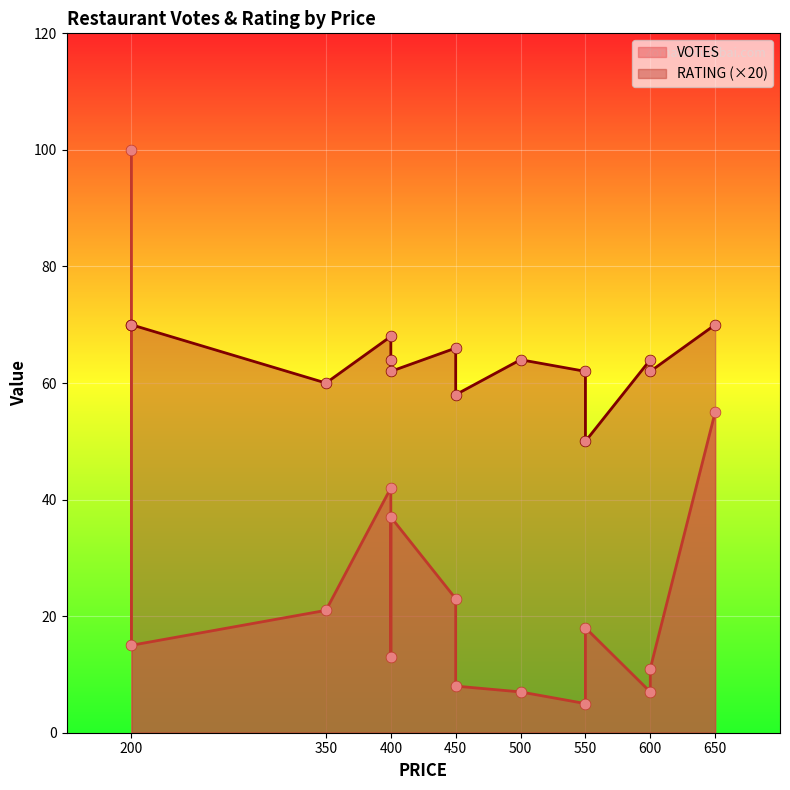

What are all the series names shown in the legend?

VOTES, RATING